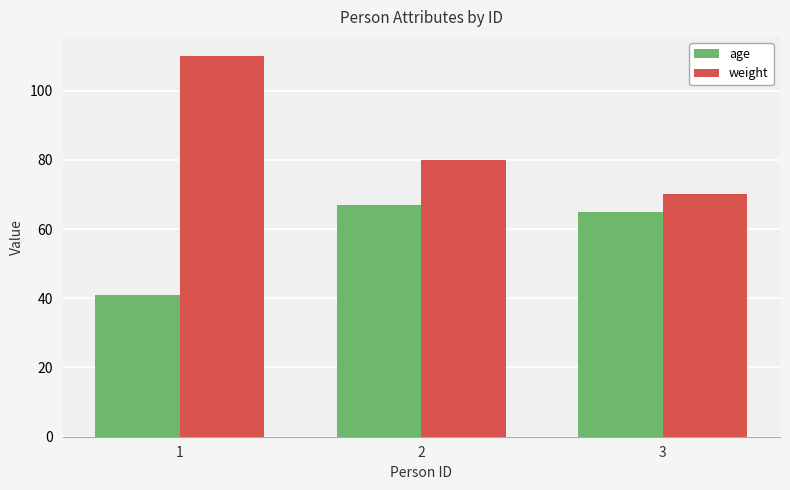

Reading left to right, extract all data points from this chart.

age: 41	67	65
weight: 110	80	70